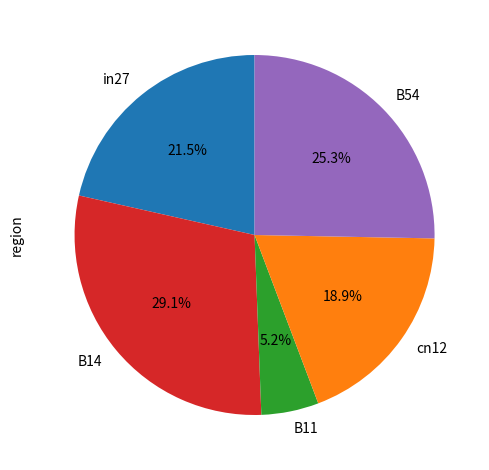

Between in27 and B11, which is larger?

in27